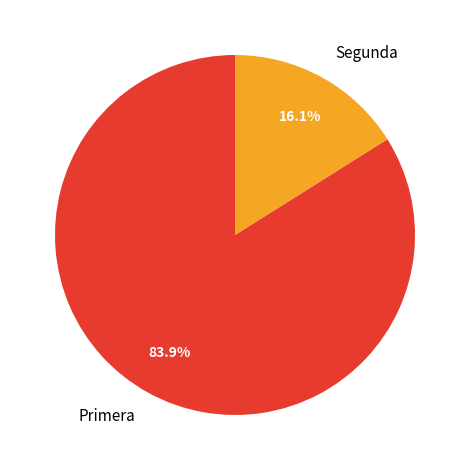

Is there a majority slice in this chart?

Yes